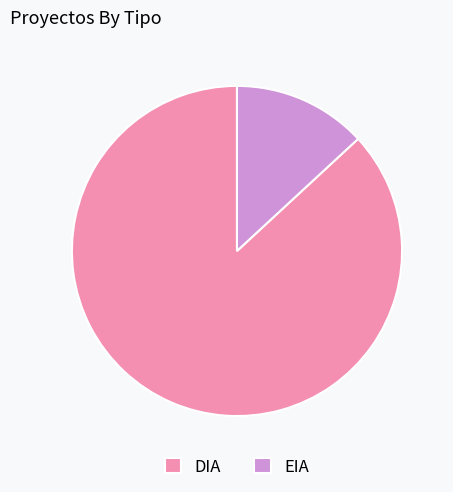

Approximately how many times larger is the value at DIA compared to EIA?

6.6